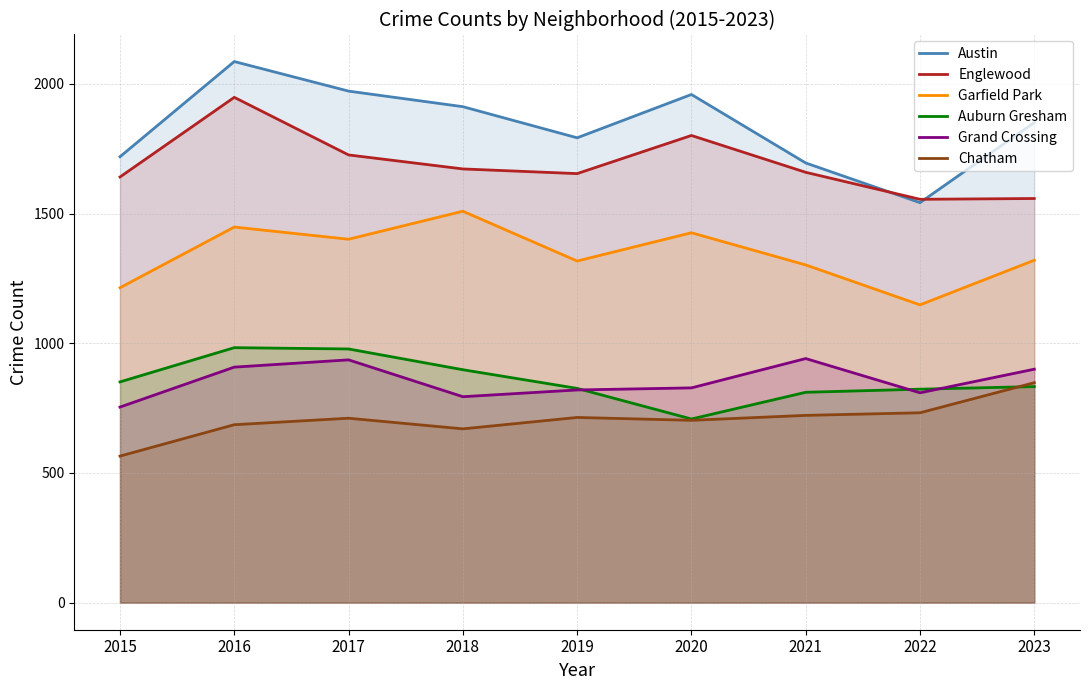

How many times do Grand Crossing and Auburn Gresham cross each other?

3